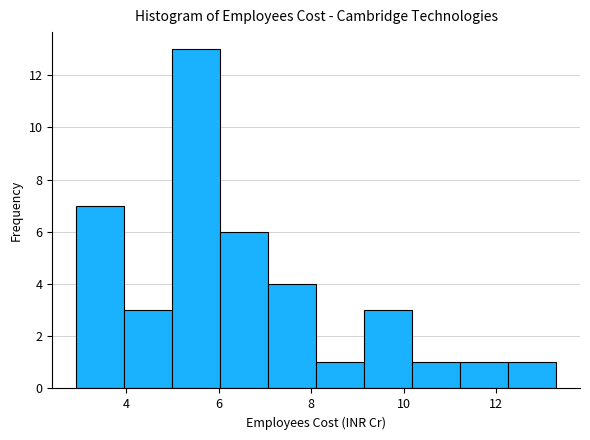

Reading left to right, list every bar in this chart as the range it spans on the x-axis followed by its height. Neither the bar edges nor the heights are printed on the chart, so give them approximately, as read against the axes.

3.0 to 4.0: 7
4.0 to 5.0: 3
5.0 to 6.0: 13
6.0 to 7.0: 6
7.0 to 8.2: 4
8.2 to 9.2: 1
9.2 to 10.2: 3
10.2 to 11.2: 1
11.2 to 12.2: 1
12.2 to 13.2: 1